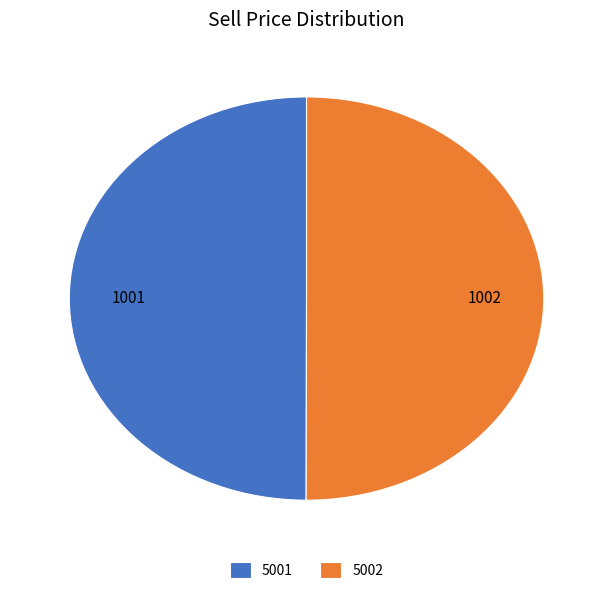

How many slices are in this pie chart?

2